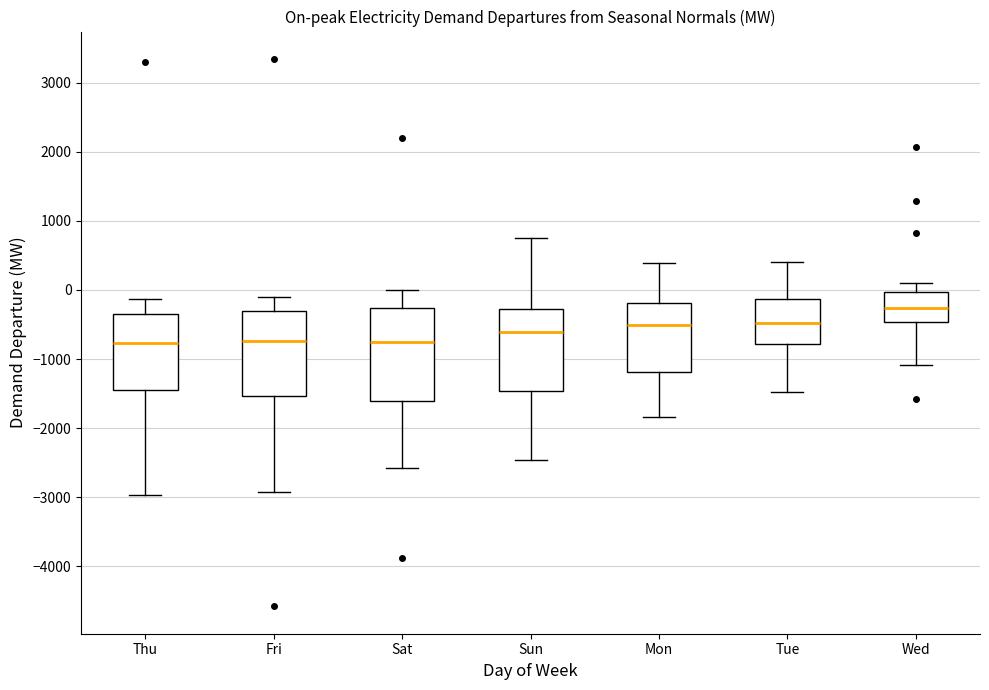

Which box has the highest median line?

Wed